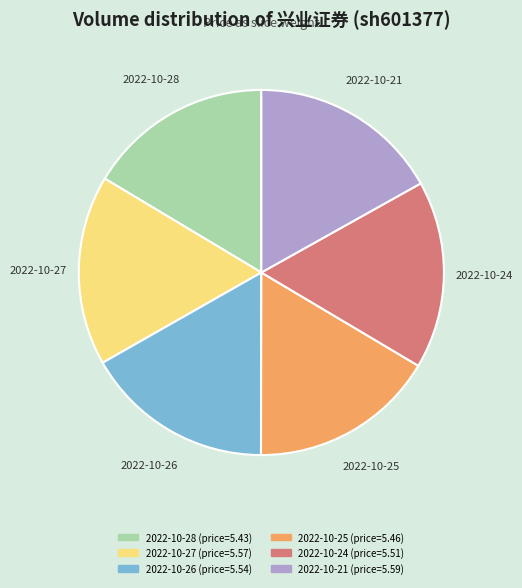

Is the sum of 2022-10-24 and 2022-10-26 greater than half?

No